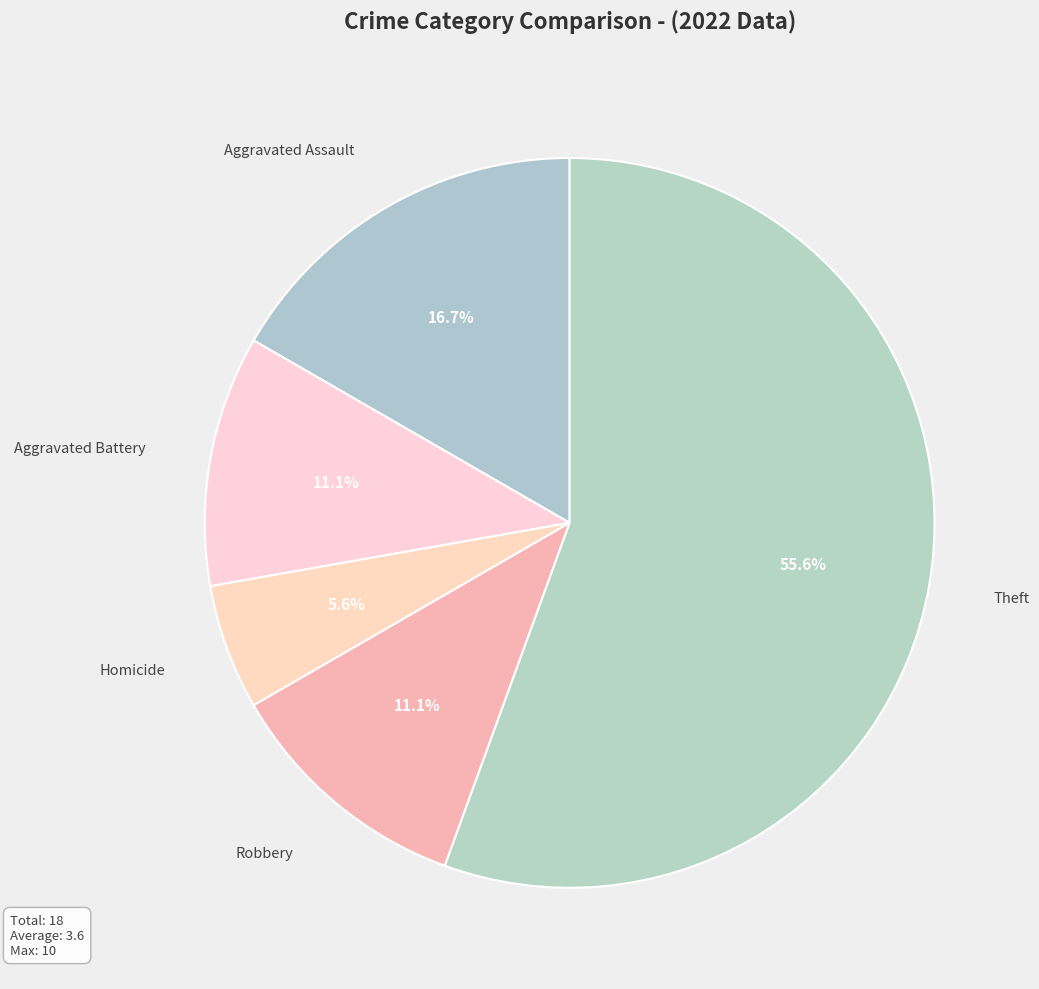

How many slices are in this pie chart?

5